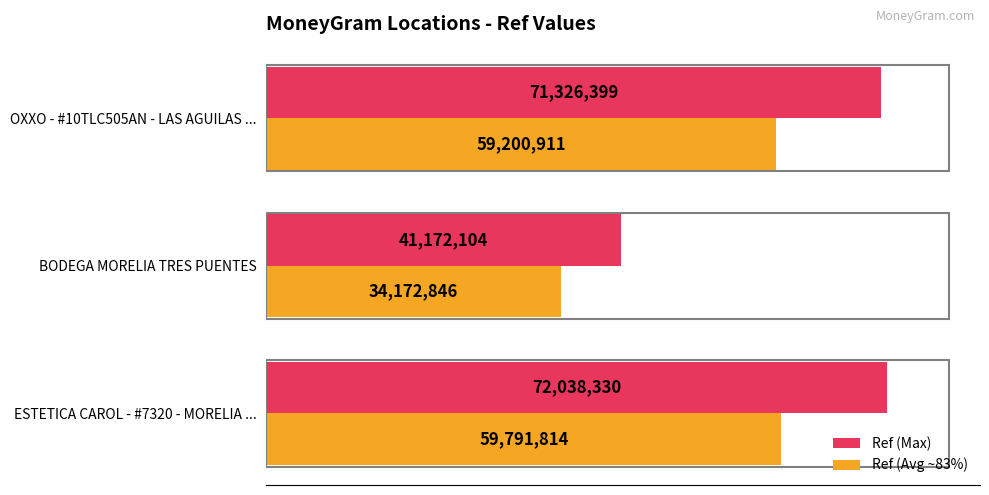

What are all the series names shown in the legend?

Ref (Max), Ref (Avg ~83%)